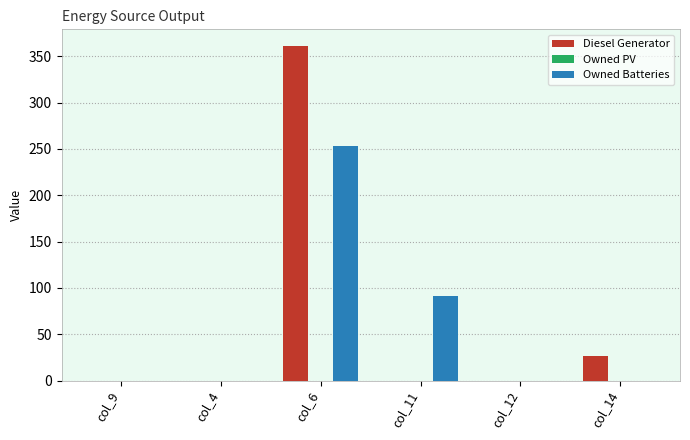

At which category is the sum across all series the highest?

col_6